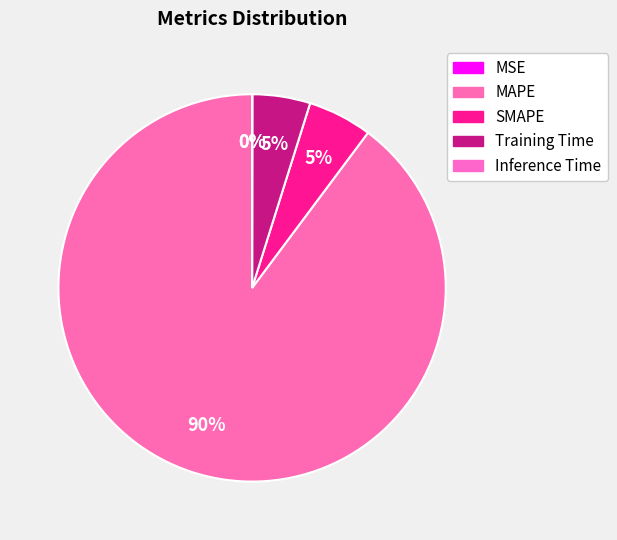

To the nearest percent, what is the combined percentage of MAPE and SMAPE?

95%